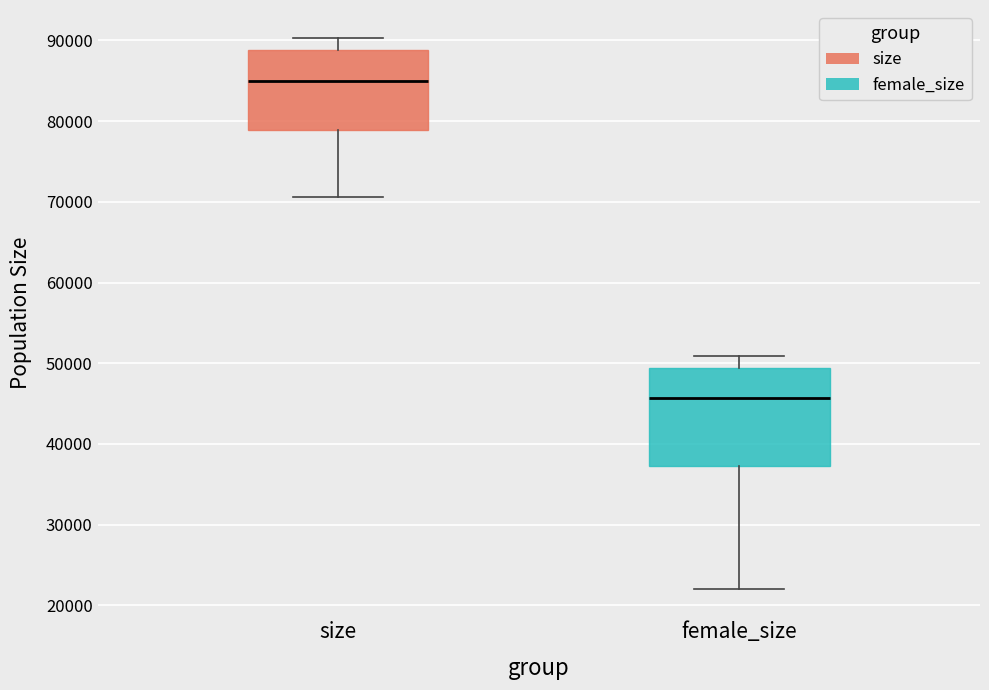

Where does the upper whisker of the box for size end on the y-axis? The values are not printed on the chart, so give them approximately, as read against the axis.

90000